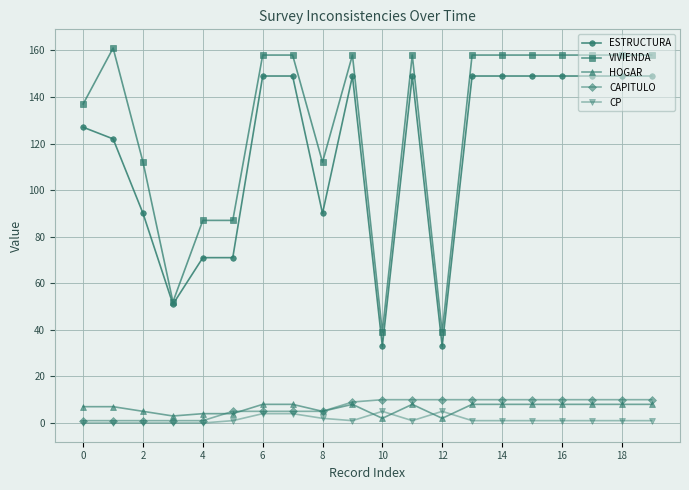

What is the greatest value displayed?

161